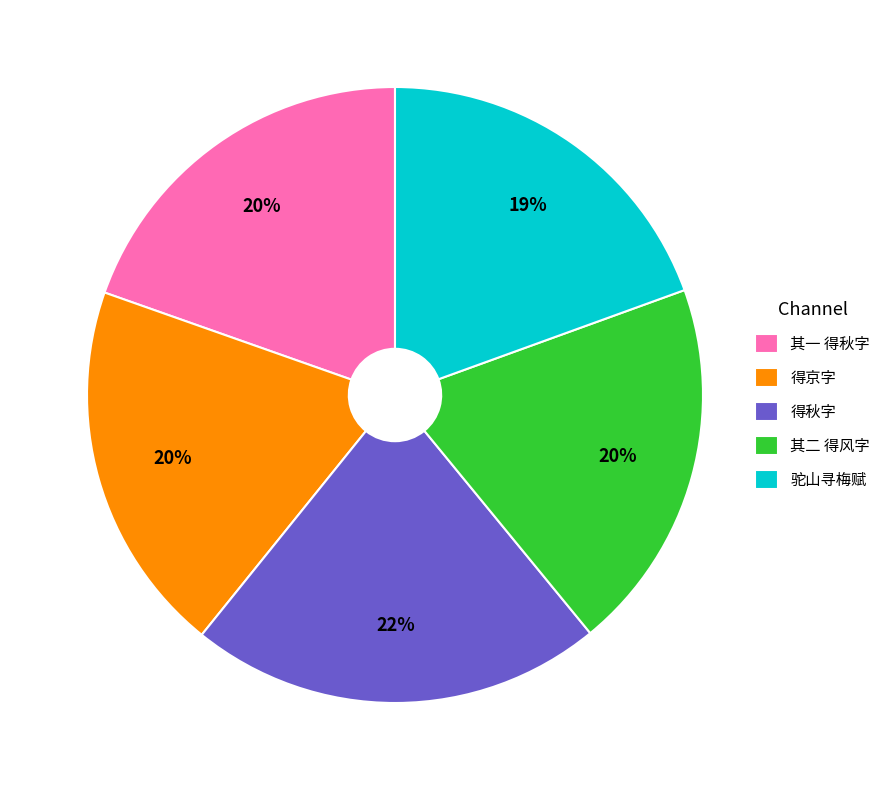

Combined, do 其一 得秋字 and 驼山寻梅赋 account for over 50%?

No